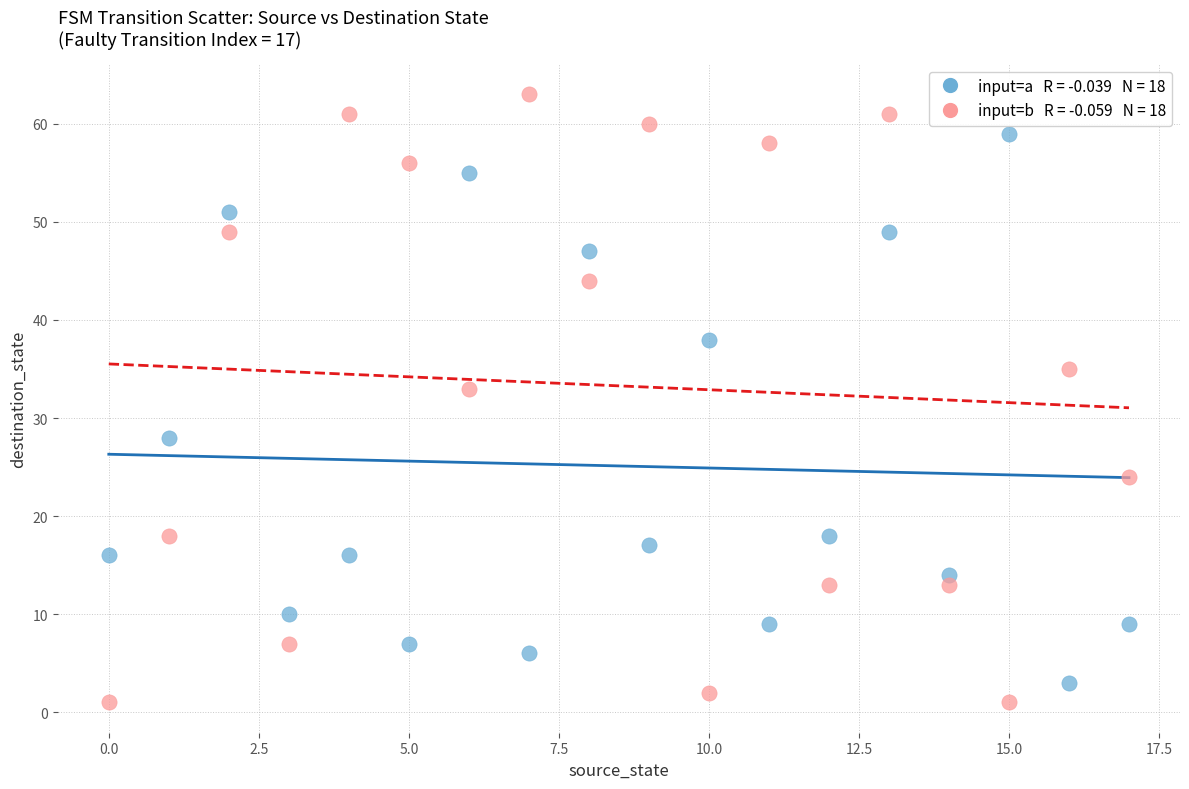

Across all series, what Y value is closest to 32?

33